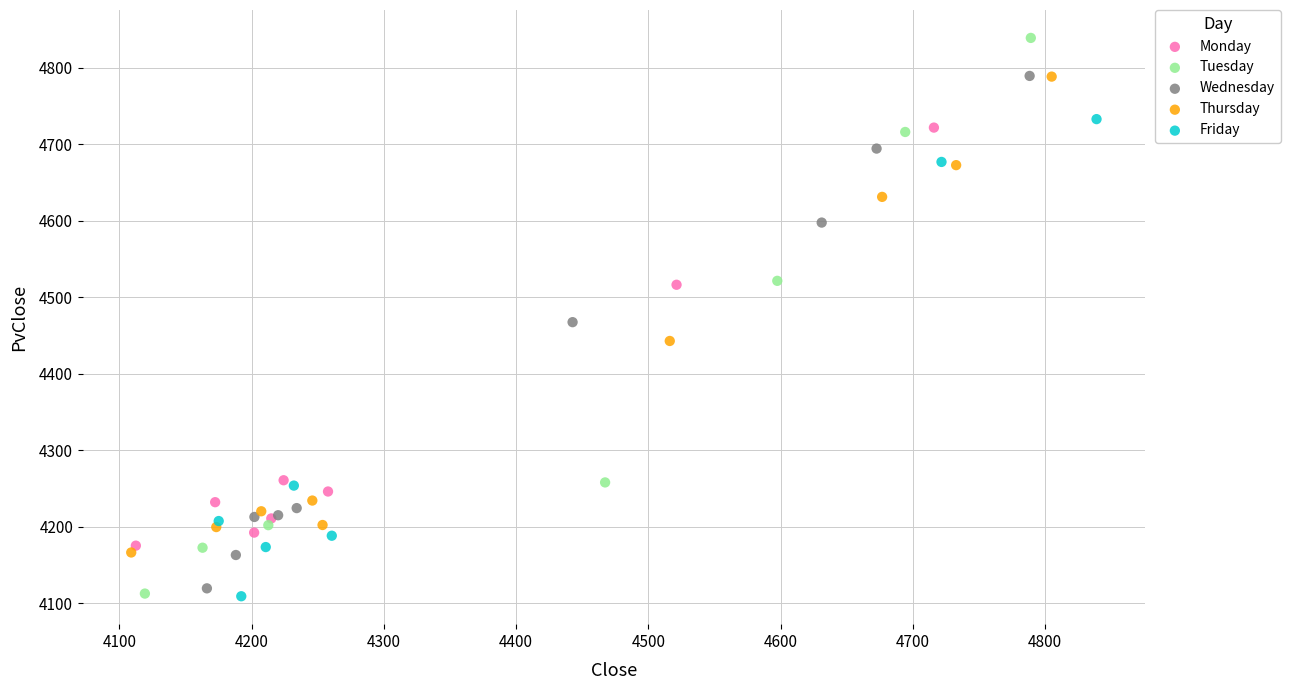

Which series contains the highest Y value?

Tuesday